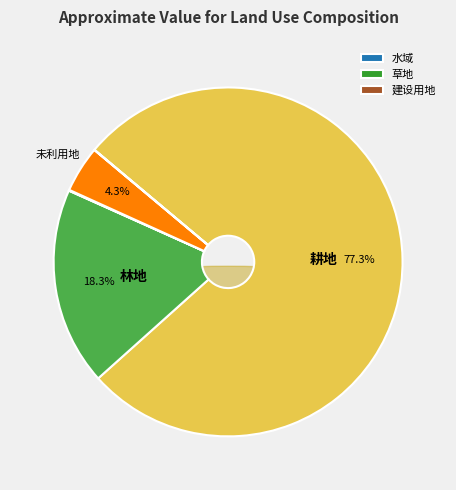

Is 耕地 the majority of the pie?

Yes